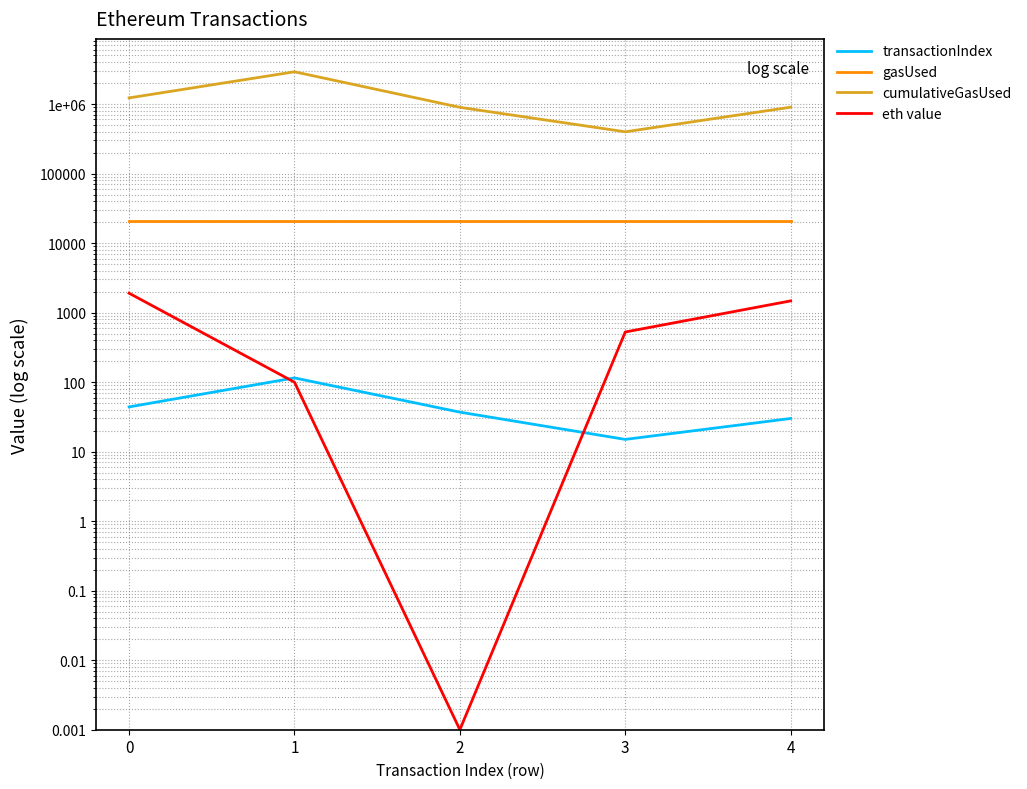

True or false: gasUsed and transactionIndex intersect in this chart.

False